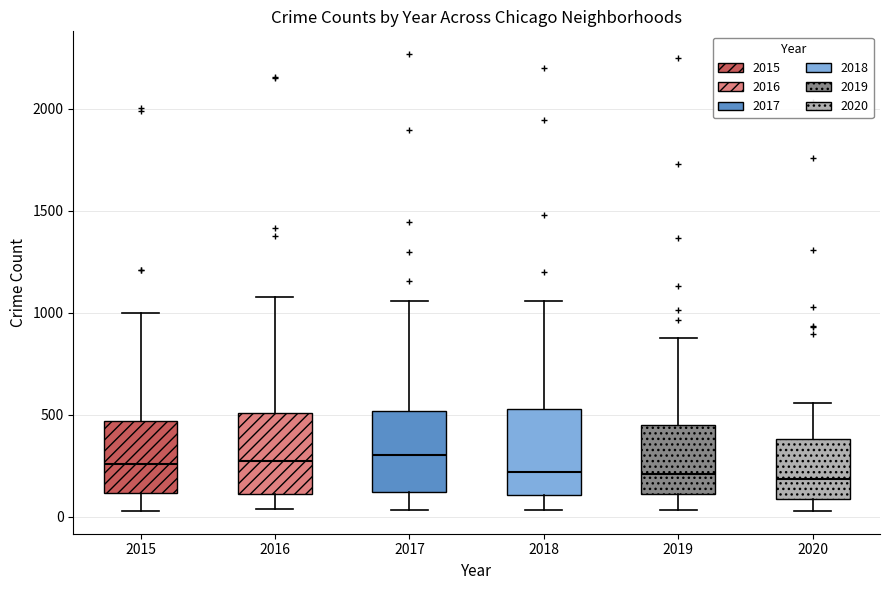

Where does the median line of the box at x = 2015 sit on the y-axis? The values are not printed on the chart, so give them approximately, as read against the axis.

250